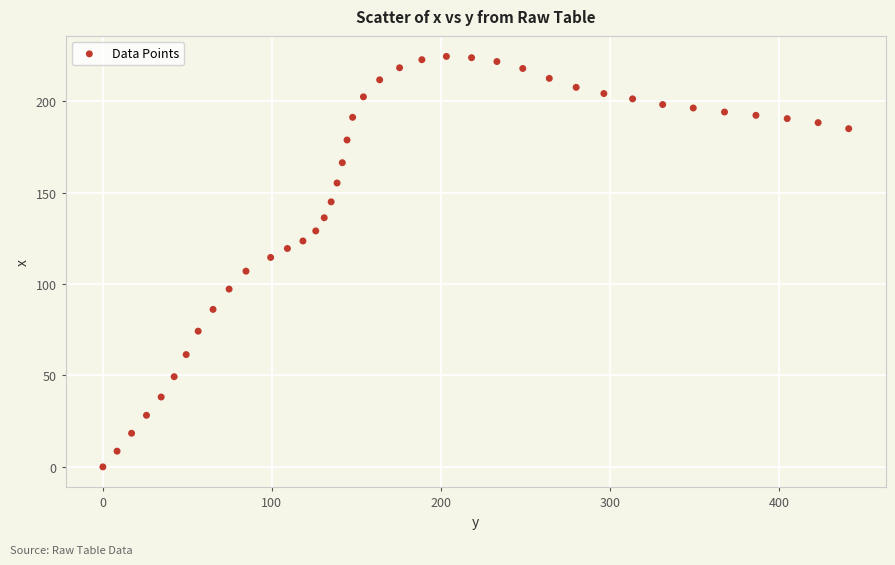

What is the range of X values (max minus min)?

441.4